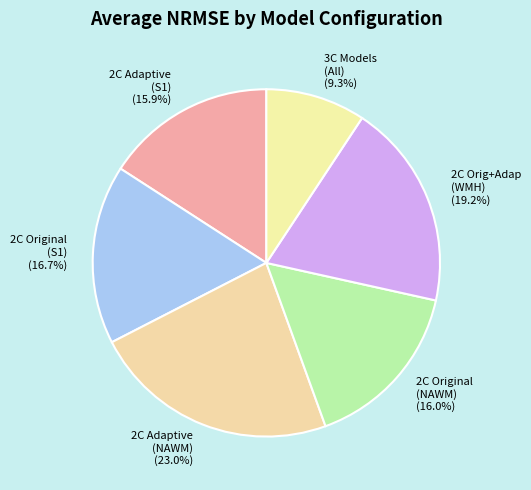

Which slice is the smallest?

3C Models (All)